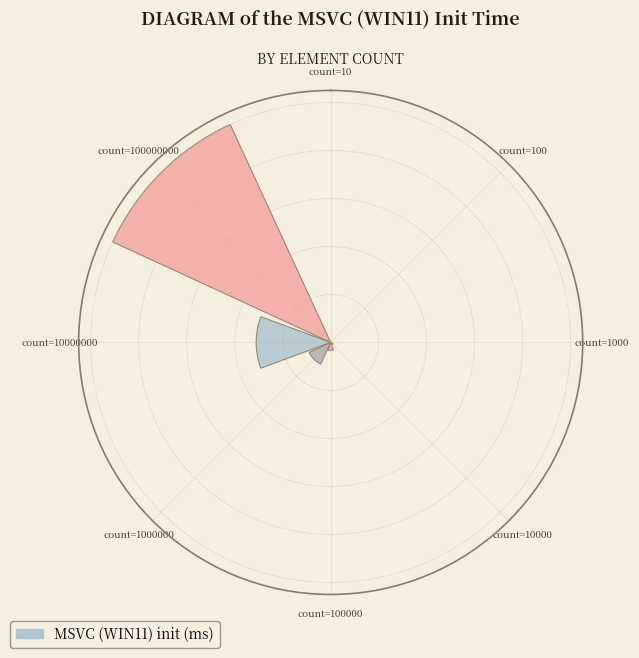

Are the bars horizontal?

No